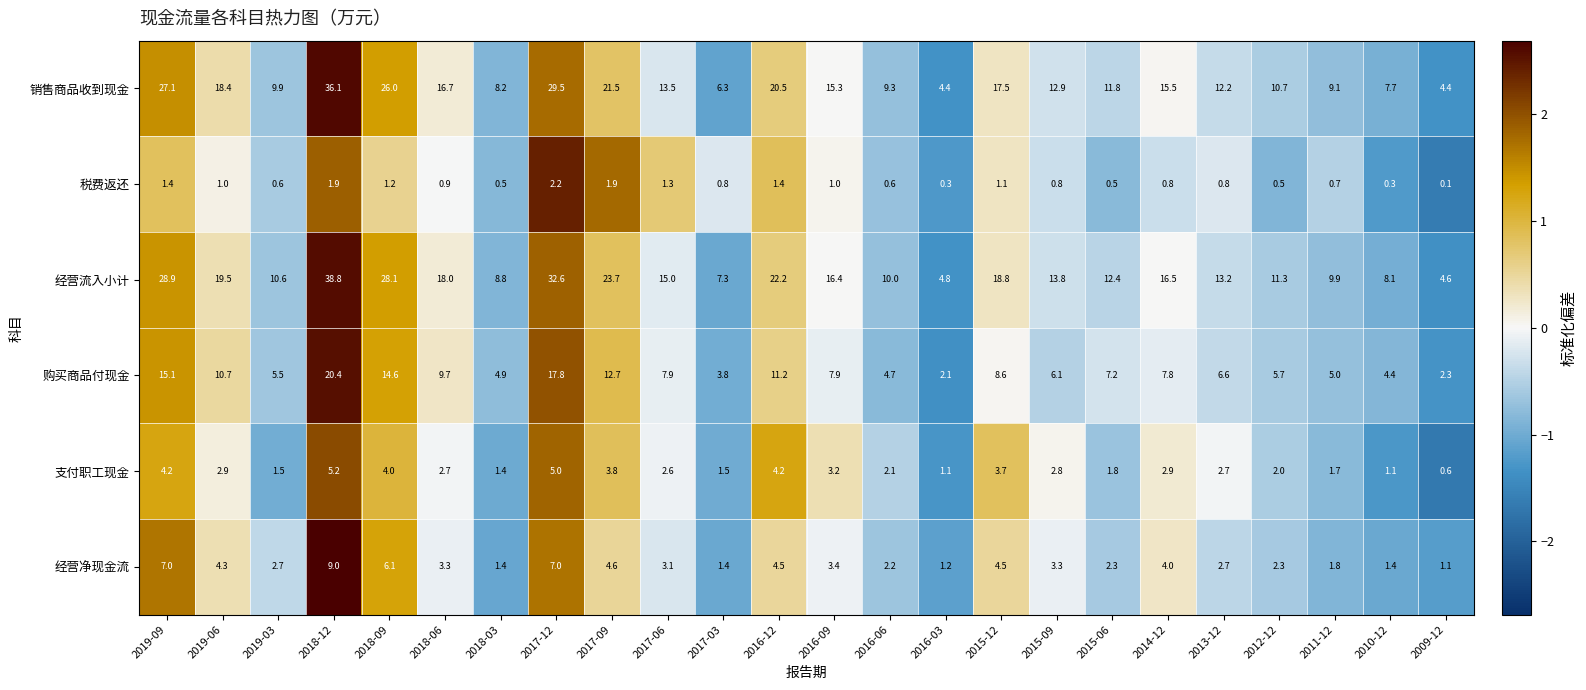

Which label corresponds to the largest value in the chart?

2018-12